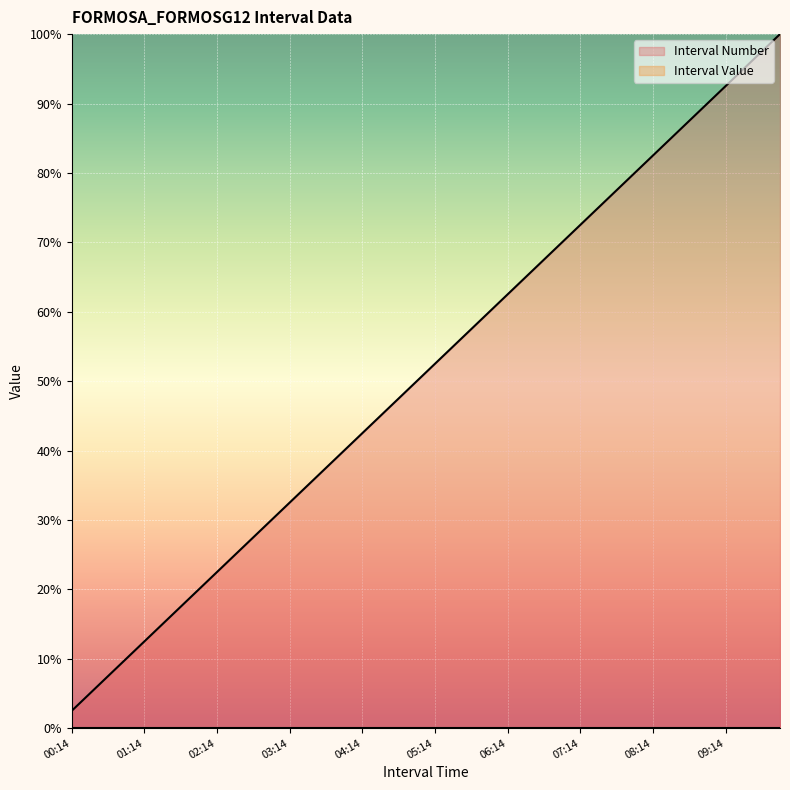

Reading right to left, what are all the values shown in this chart?

100.0	97.5	95.0	92.5	90.0	87.5	85.0	82.5	80.0	77.5	75.0	72.5	70.0	67.5	65.0	62.5	60.0	57.5	55.0	52.5	50.0	47.5	45.0	42.5	40.0	37.5	35.0	32.5	30.0	27.5	25.0	22.5	20.0	17.5	15.0	12.5	10.0	7.5	5.0	2.5